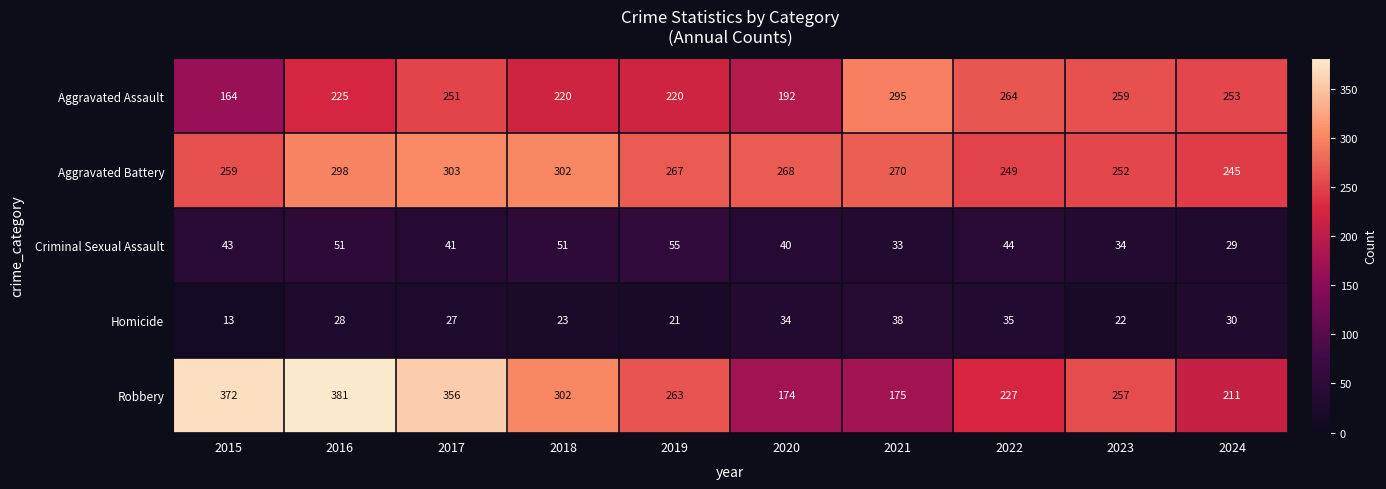

How many distinct data groups are displayed?

5